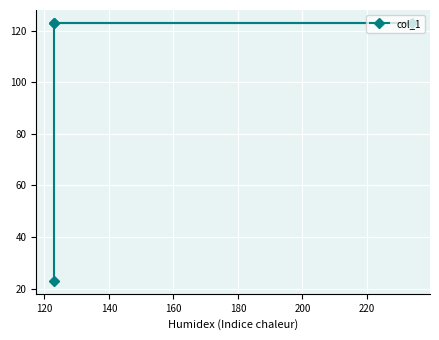

Reading left to right, transcribe all the data shown in this chart.

123	123	123	23